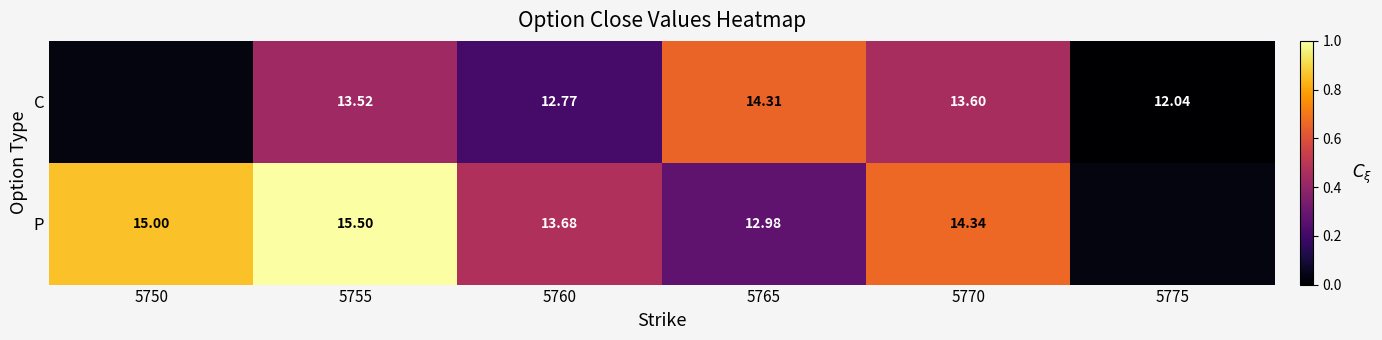

Which series changed the most between 5760 and 5765?

C